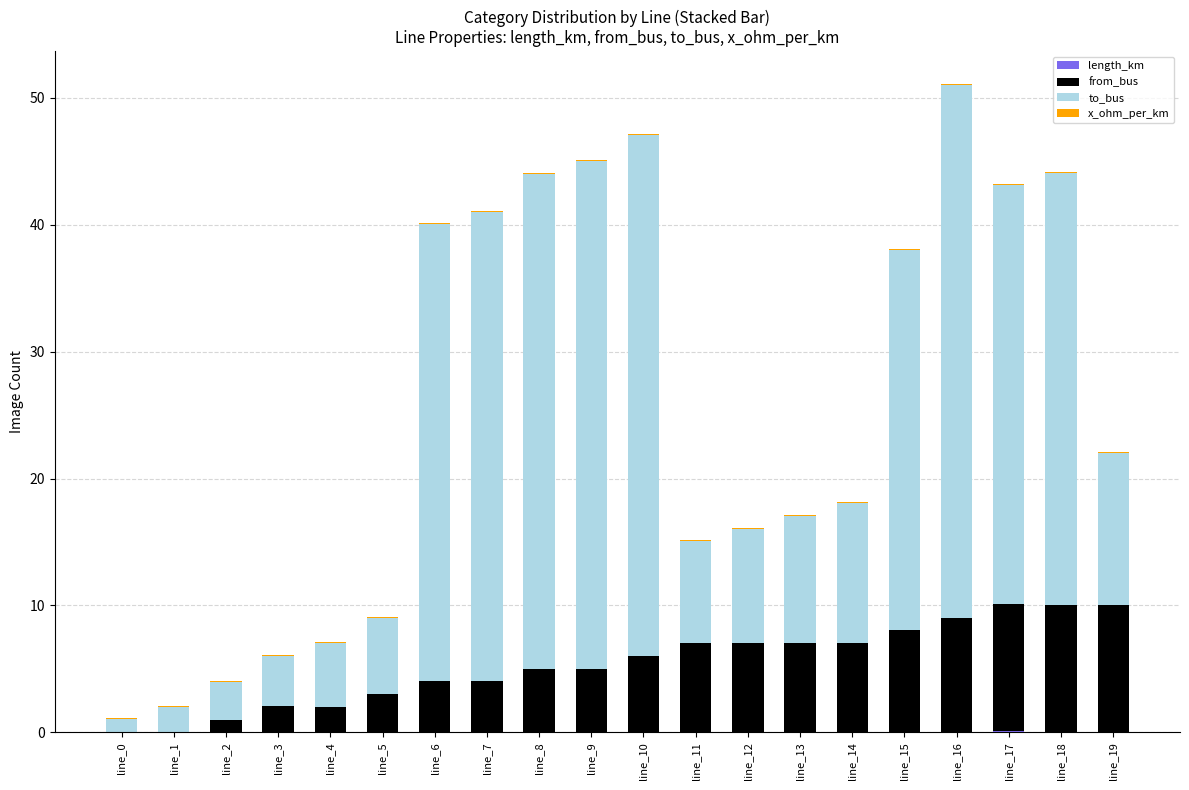

How many categories are shown in the chart?

20